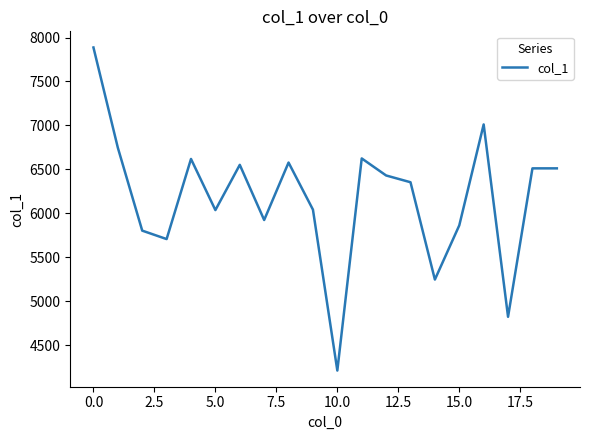

What is the smallest value displayed?

4209